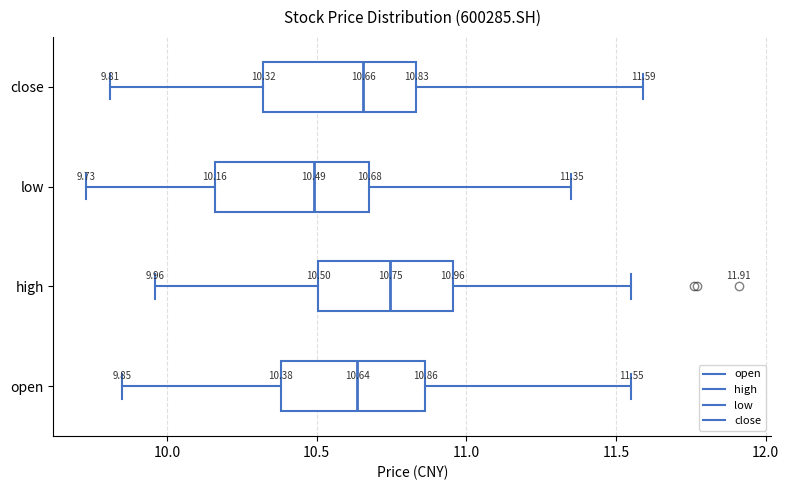

Which box's median line is the furthest to the right?

high